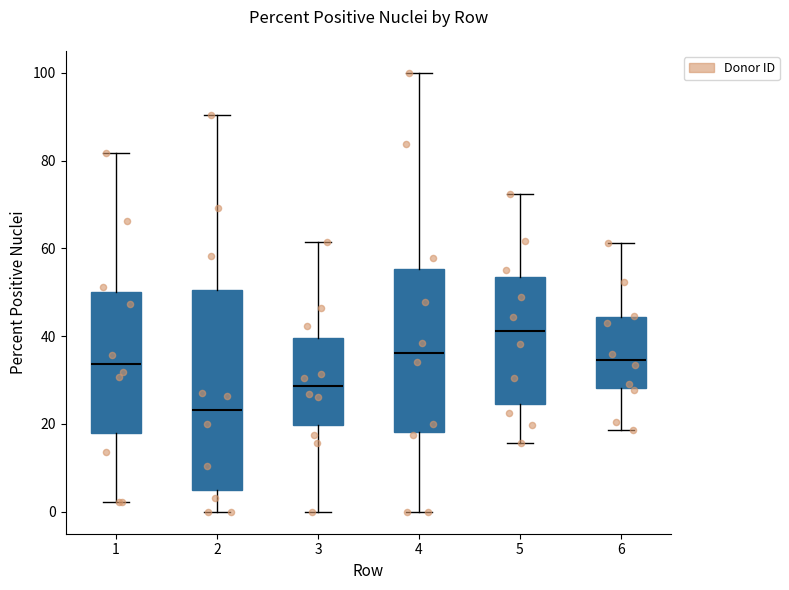

Which box is the tallest, from its lower edge to its upper edge?

2